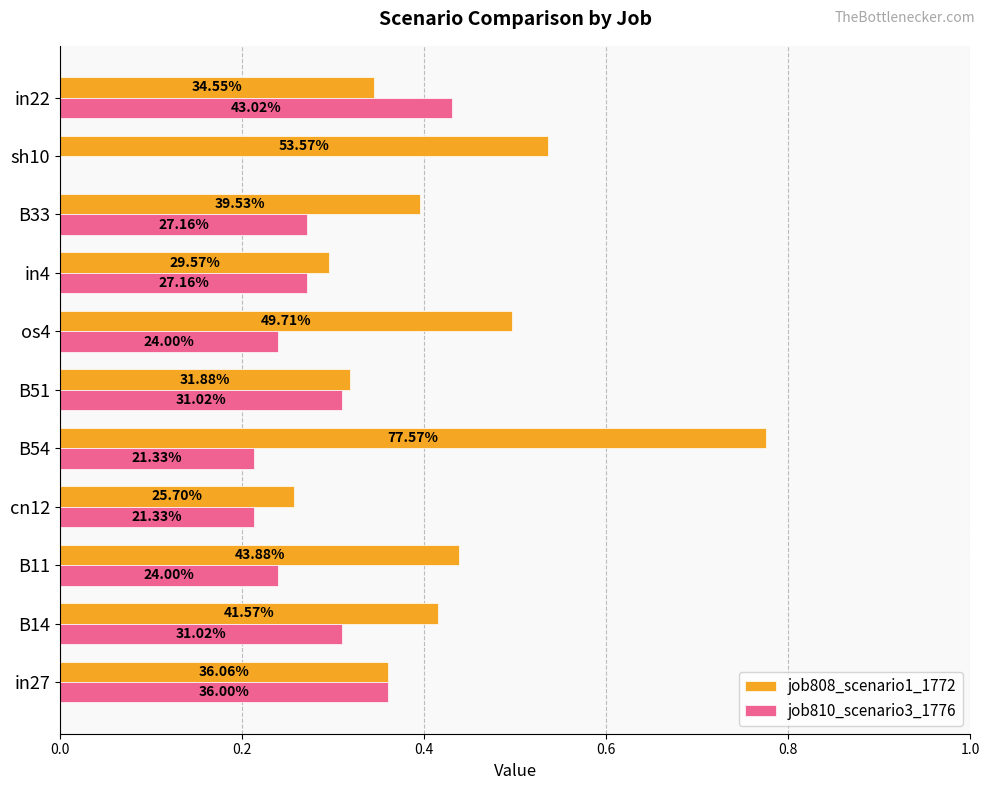

What position from the left is B51?

6